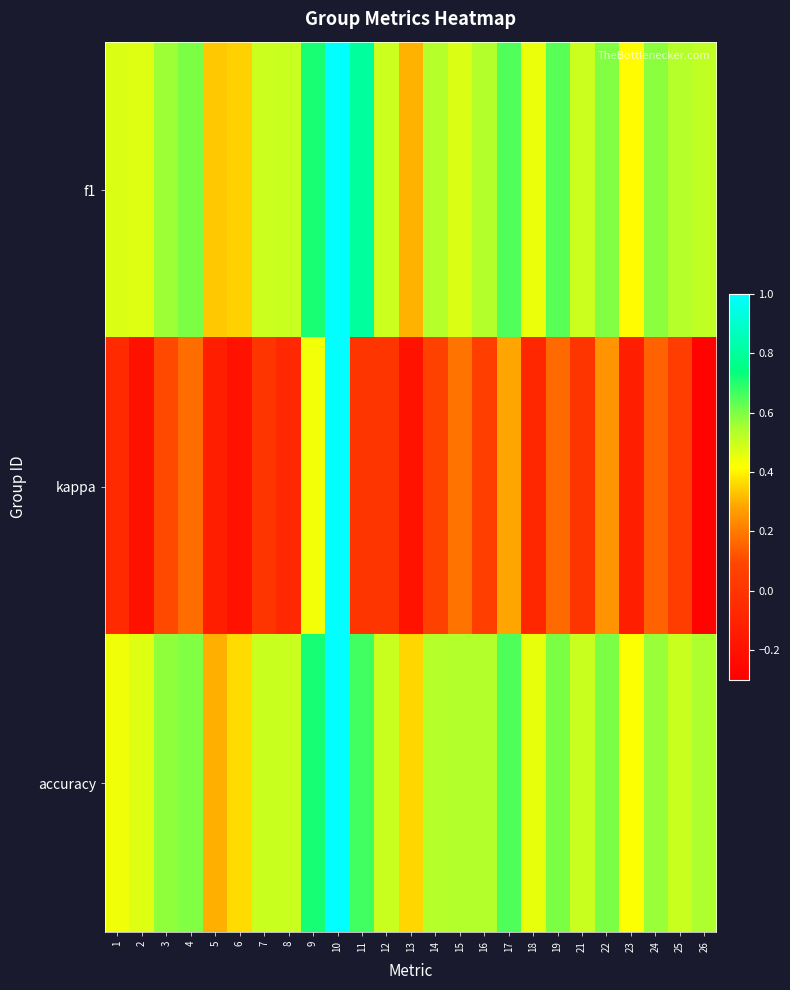

What is the total value across all series at 5?

0.5